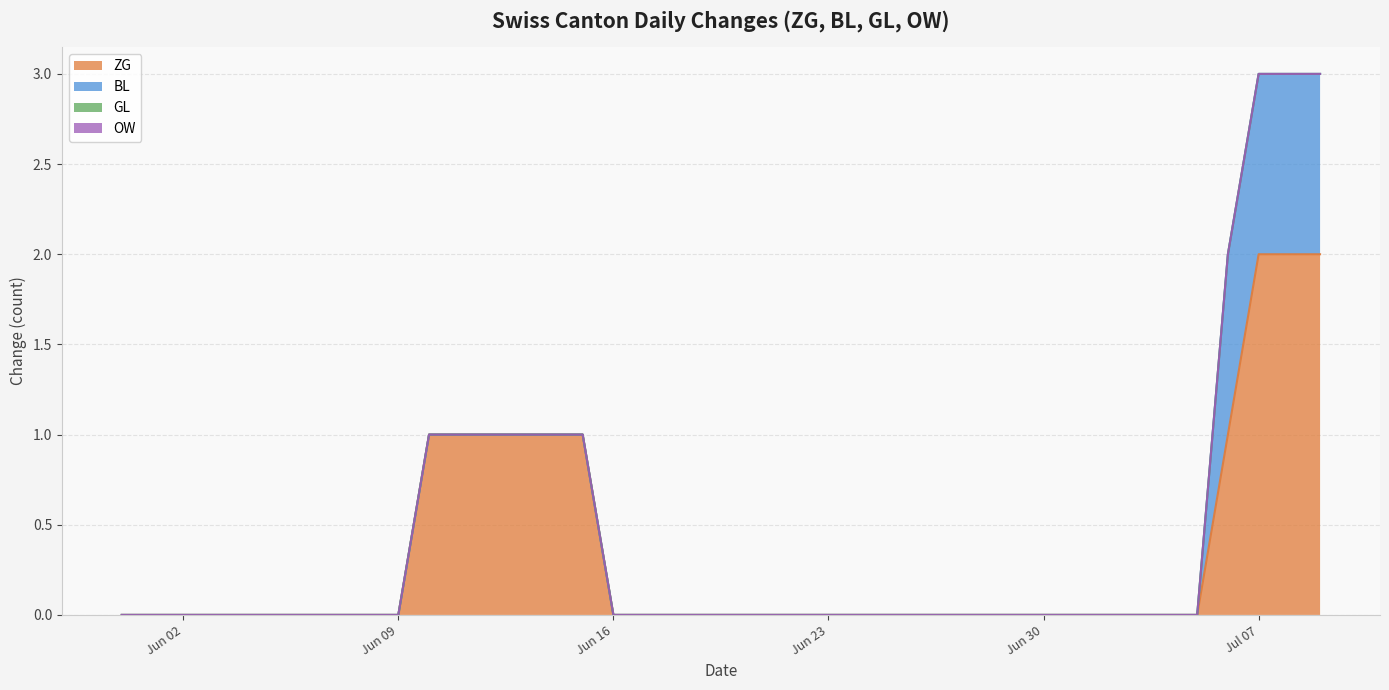

What is the greatest value displayed?

2